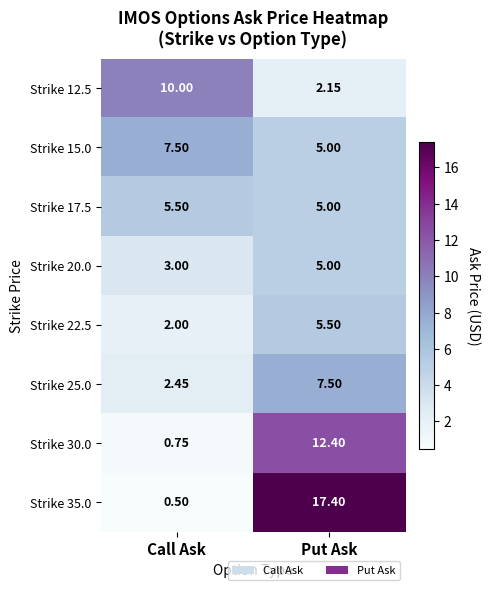

What is the greatest value displayed?

17.4